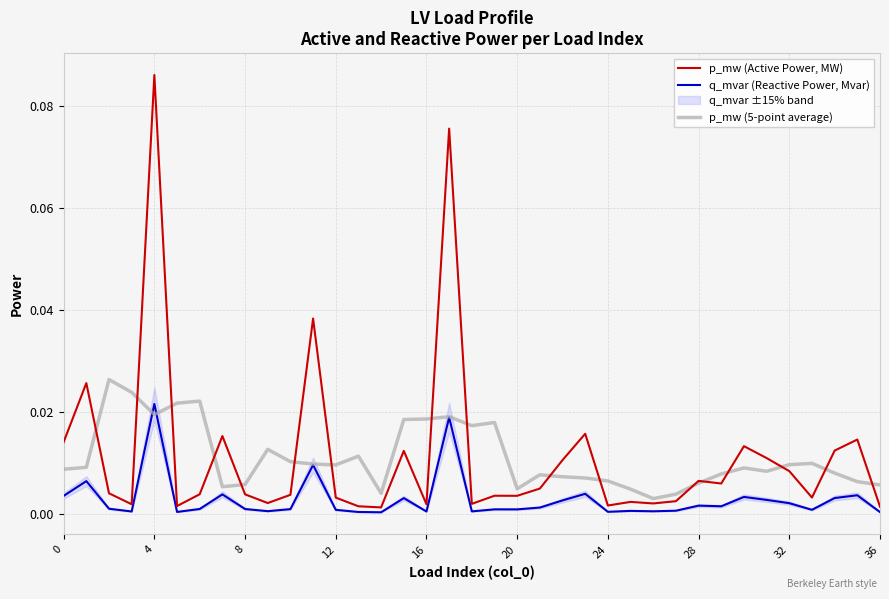

How many interior local valleys does the p_mw (Active Power, MW) series have?

11